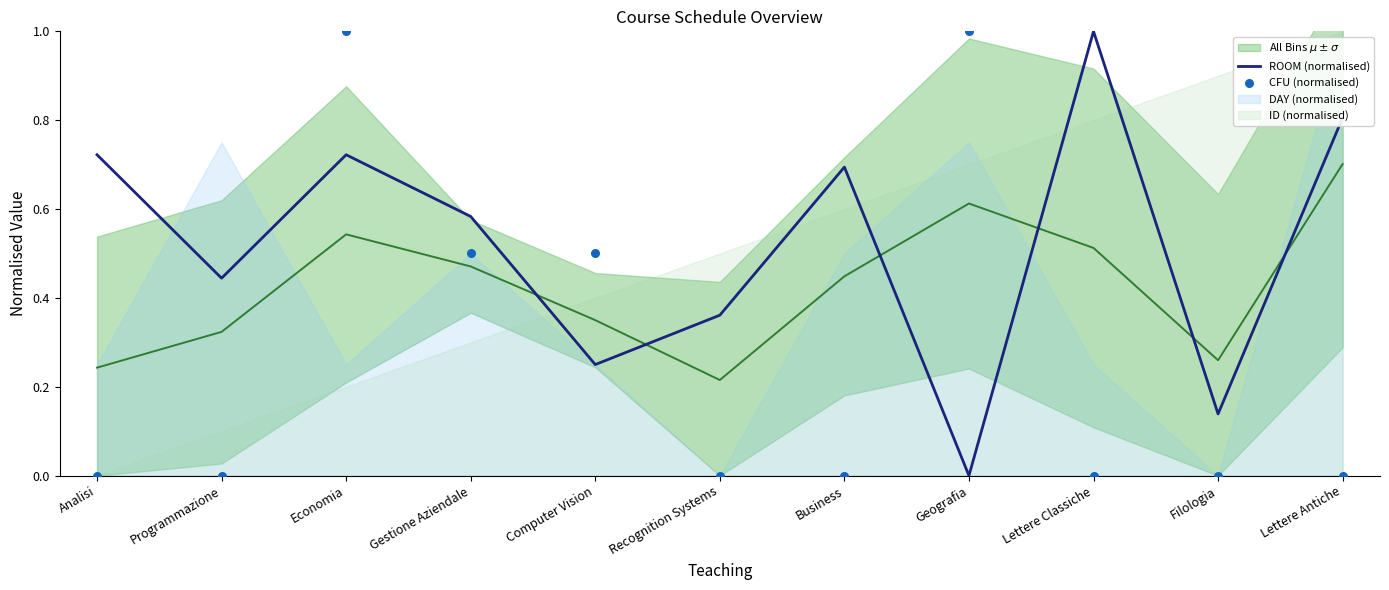

Which series has the largest Y range (max minus min)?

ROOM (normalised)